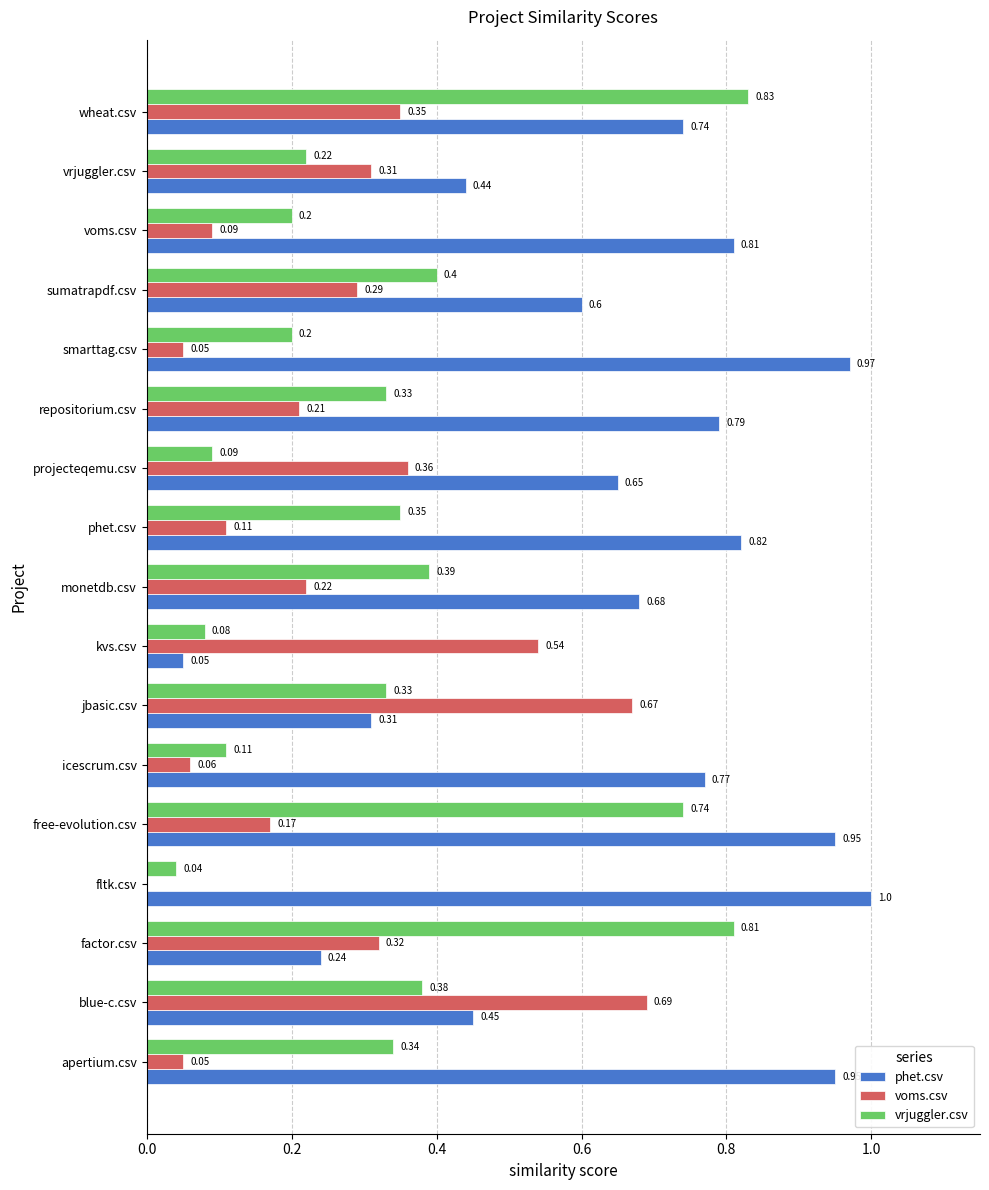

How many data points in voms.csv are above 0?

16